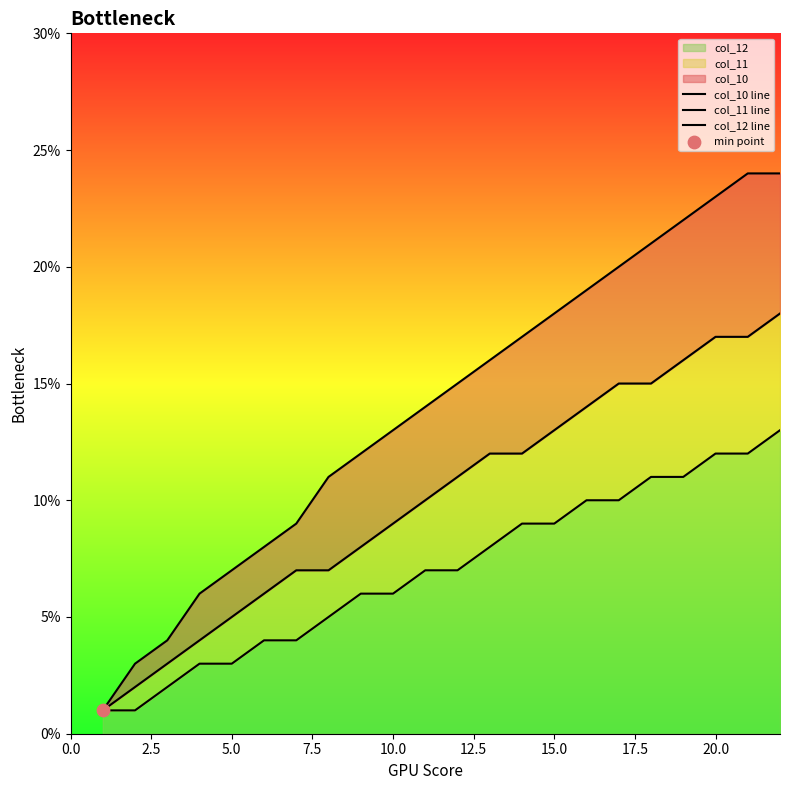

Which series has the largest total across all categories?

col_10 line